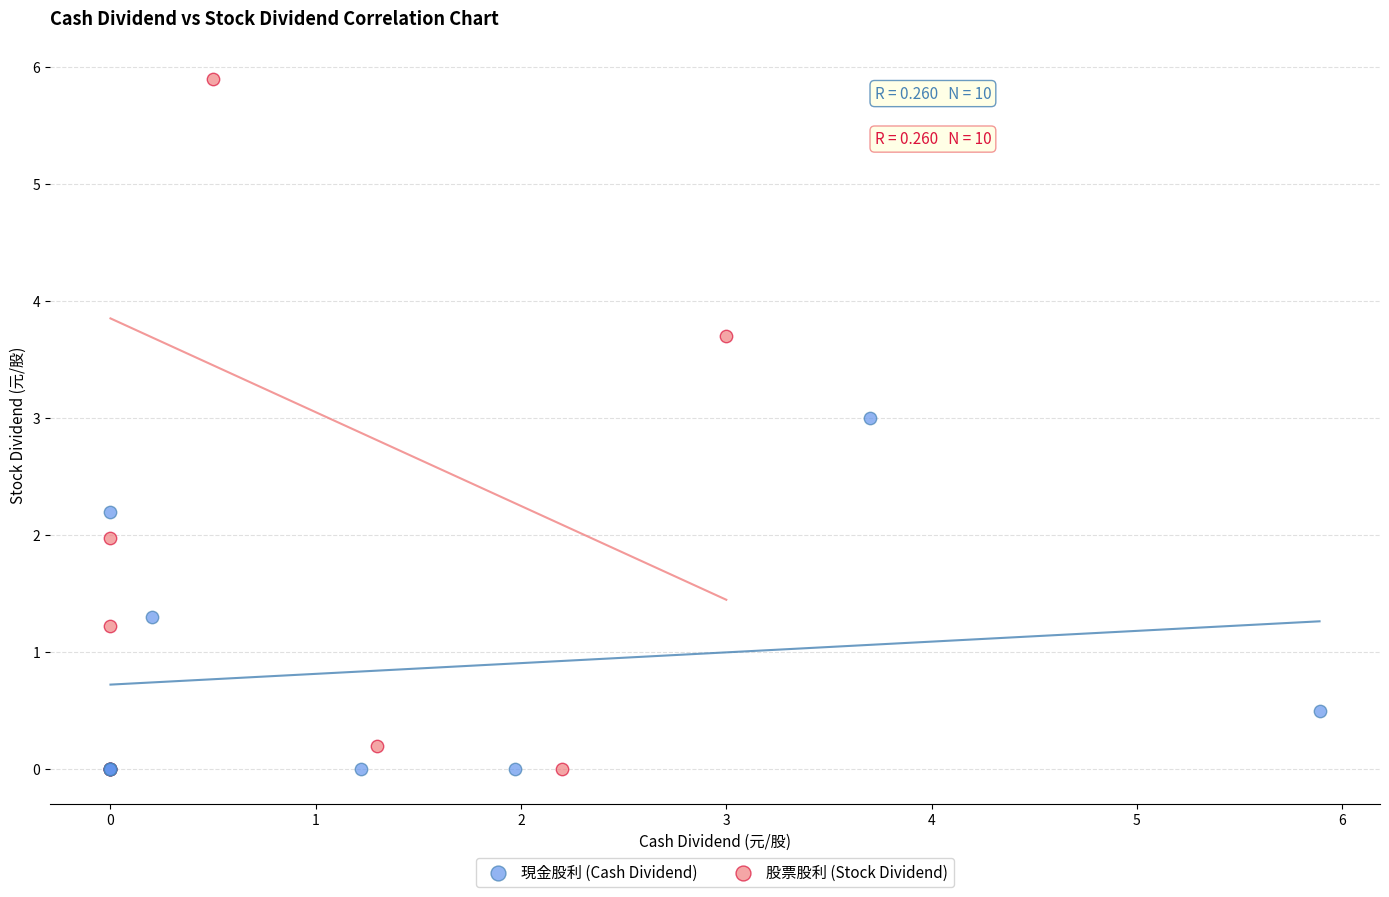

Which series has the widest spread of Y values?

股票股利 (Stock Dividend)